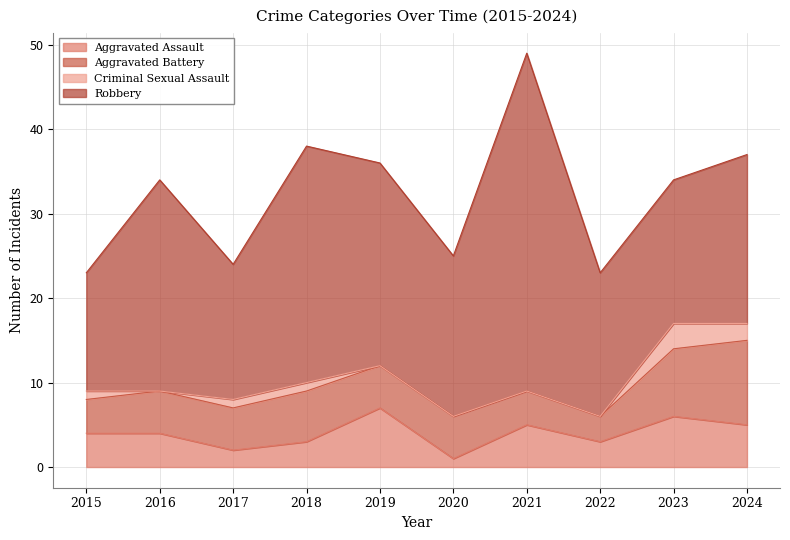

Reading left to right, transcribe all the data shown in this chart.

Aggravated Assault: 4	4	2	3	7	1	5	3	6	5
Aggravated Battery: 4	5	5	6	5	5	4	3	8	10
Criminal Sexual Assault: 1	0	1	1	0	0	0	0	3	2
Robbery: 14	25	16	28	24	19	40	17	17	20